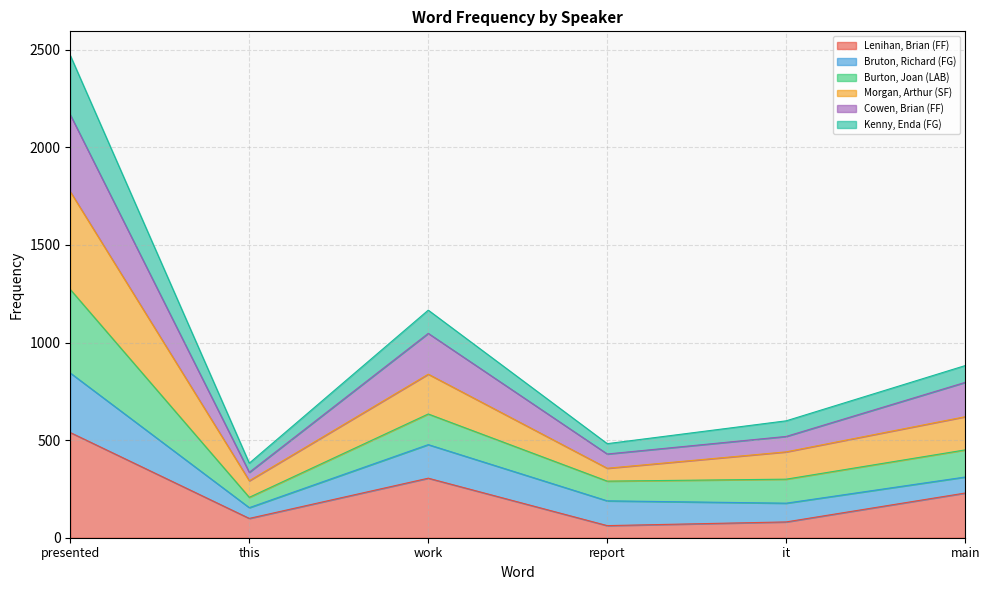

What is the label of the 1st point from the left?

presented